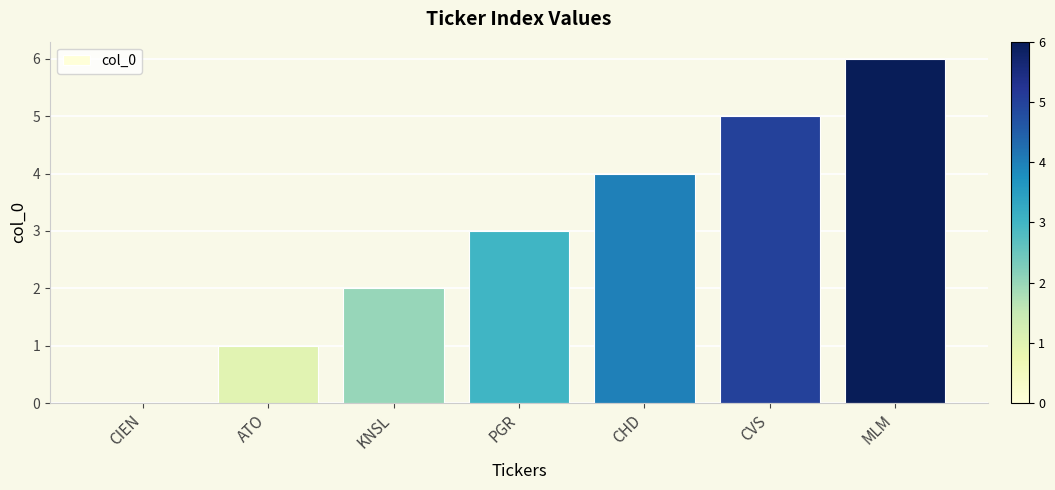

Where is the data nearest to the value 3?

PGR